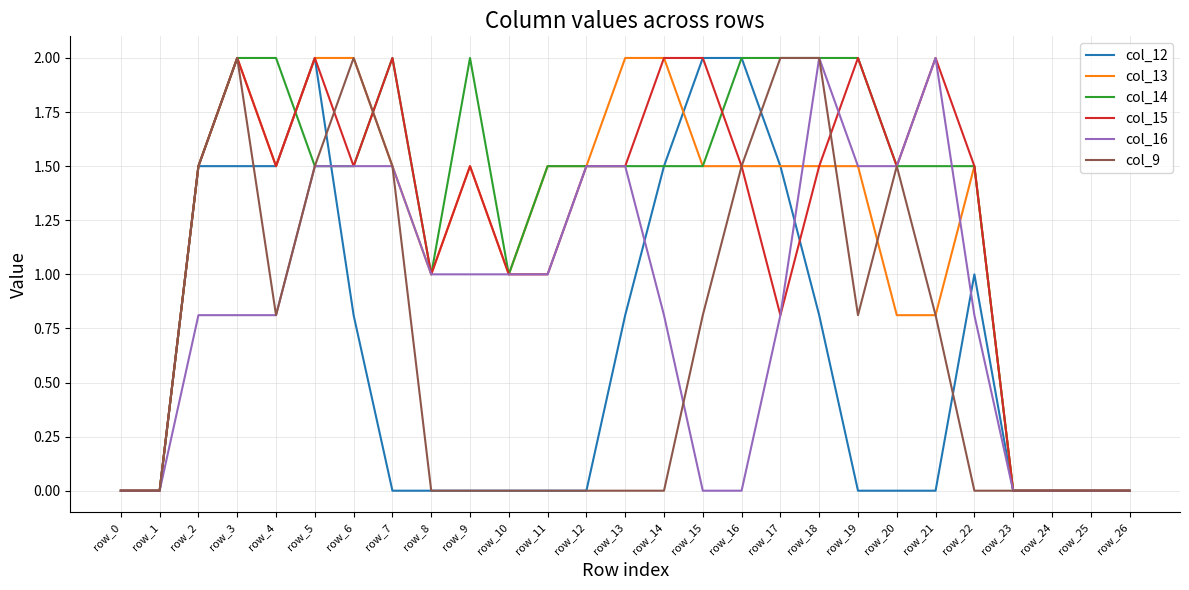

How many lines are shown in the chart?

6